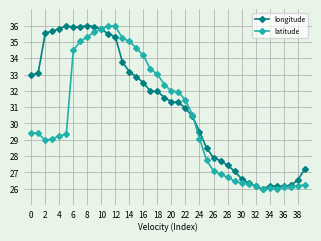

What is the value of the longitude point at the 28th from the left?

27.7